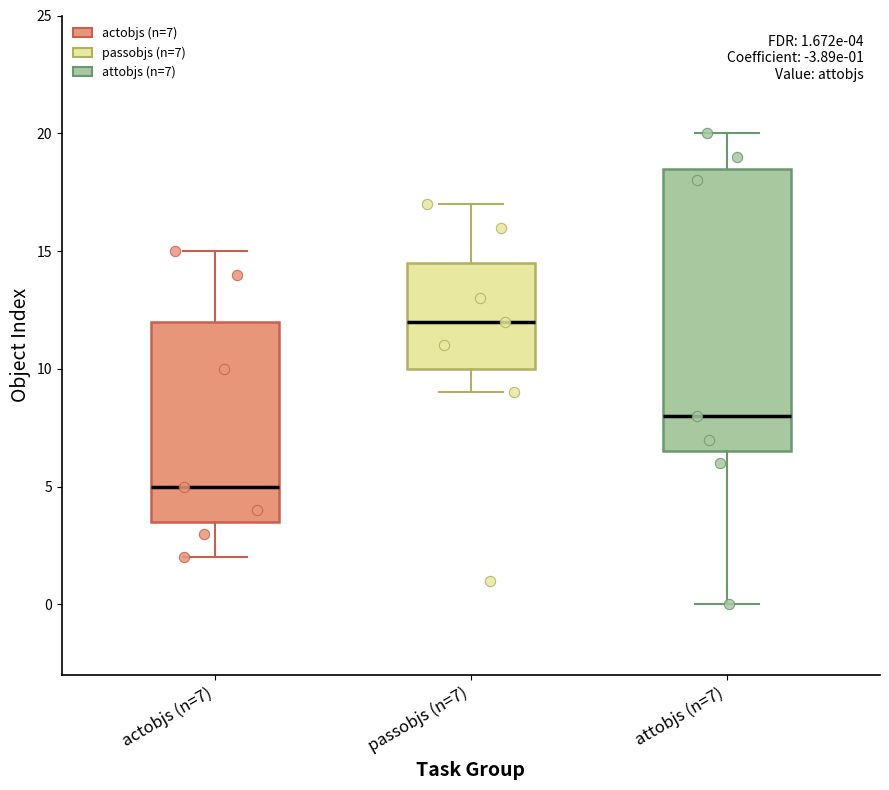

Which box's median line is the lowest?

actobjs (n=7)